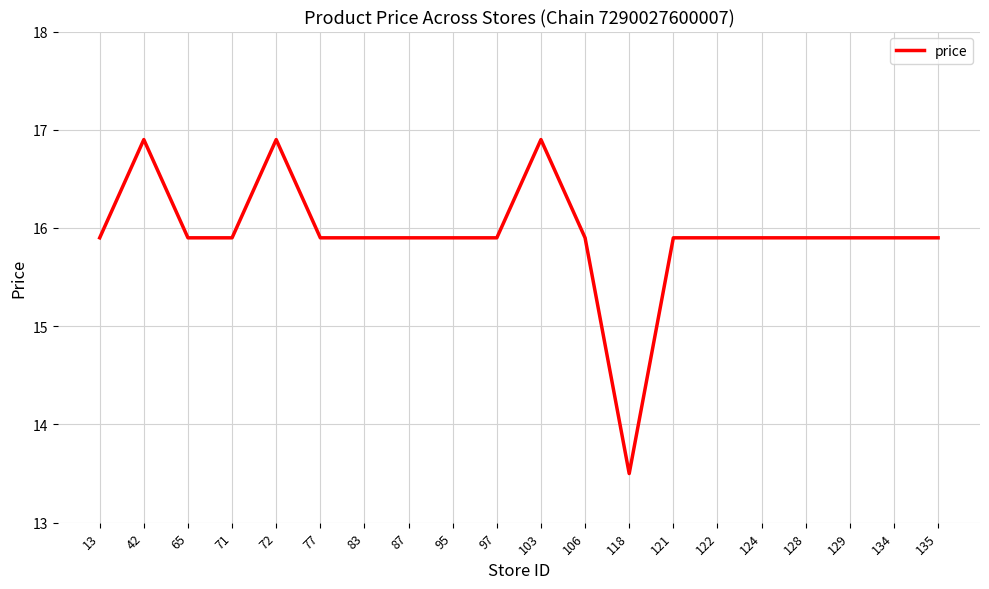

At which label does the data first exceed 15?

13